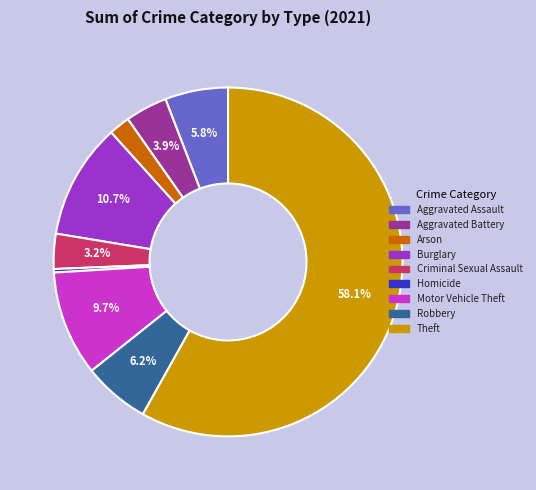

What is the ratio of the value at Robbery to the value at Aggravated Assault?

1.1